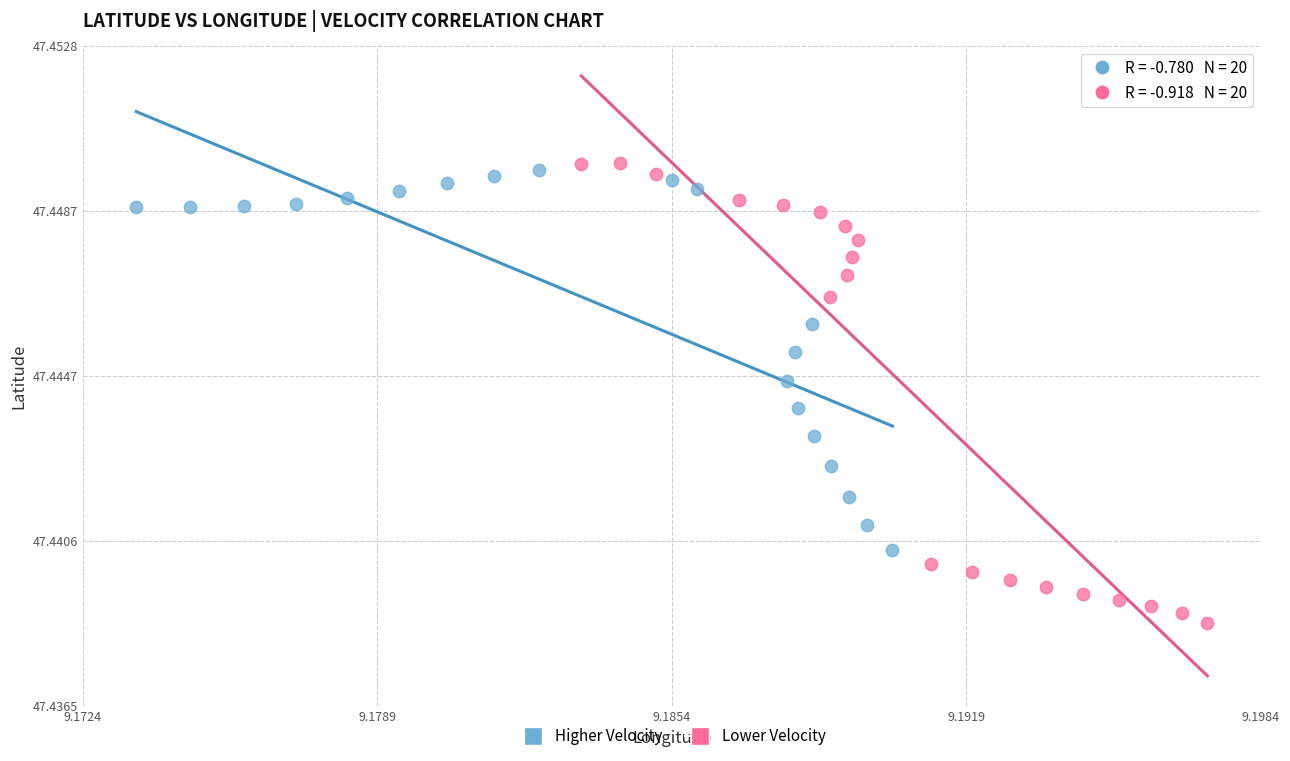

Which series has the widest spread of Y values?

Lower Velocity